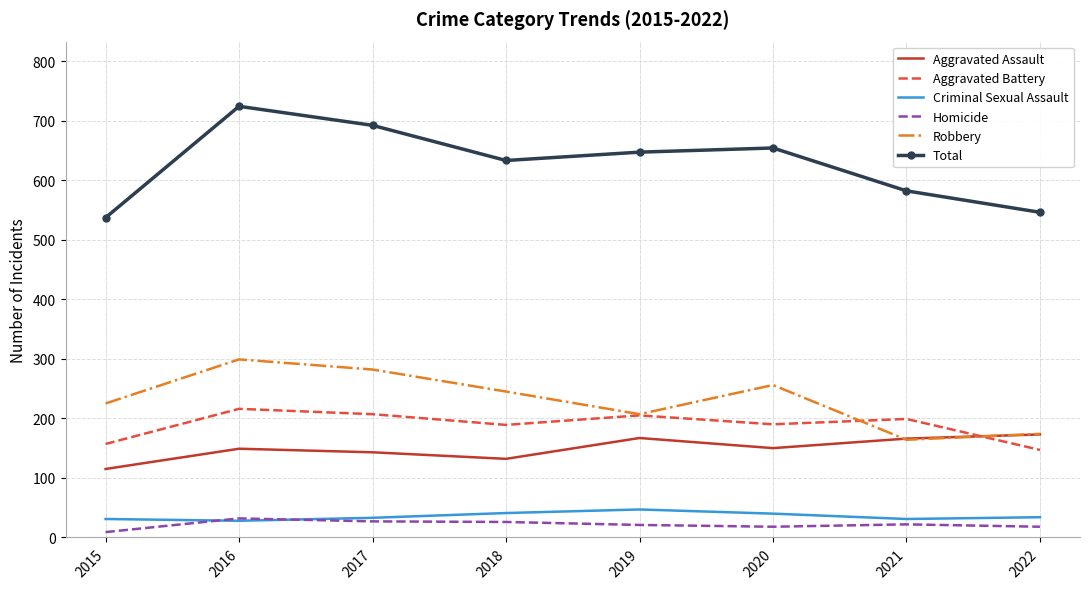

The value of Aggravated Assault at 2020 is 269. True or false?

False